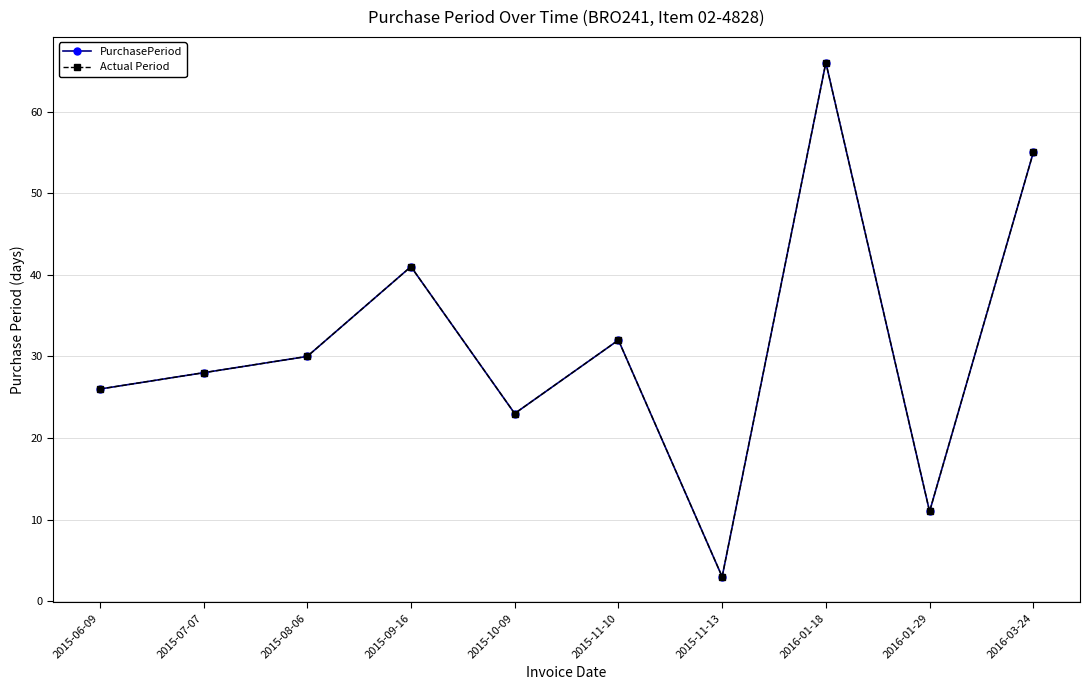

How many lines are shown in the chart?

2